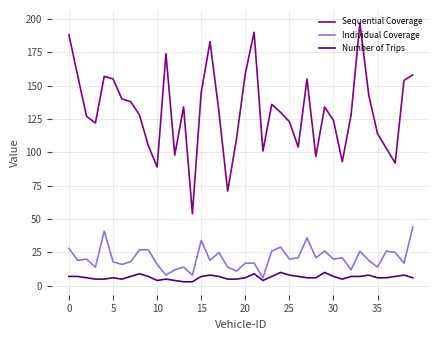

What is the difference between the maximum and second lowest values in the Individual Coverage series?

36